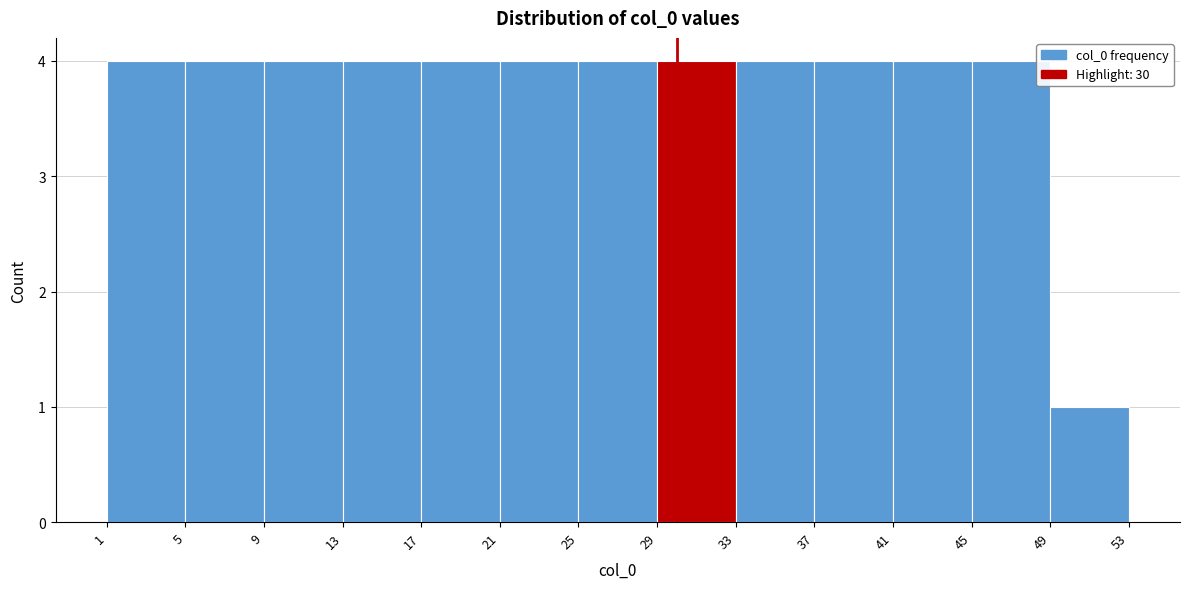

What is the height of the bar covering 17 to 21 on the x-axis? The values are not printed on the chart, so give them approximately, as read against the axis.

4